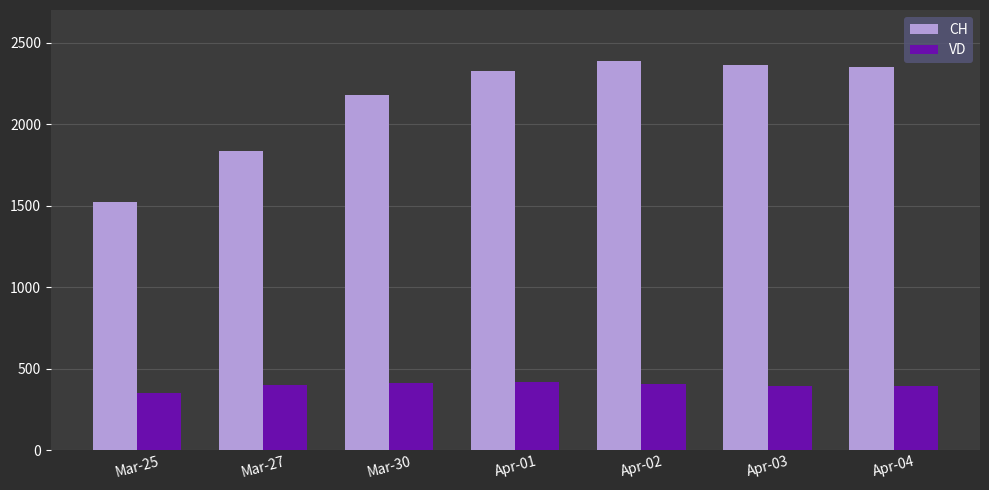

What value does the VD series have at Mar-27, to the nearest 10?

400